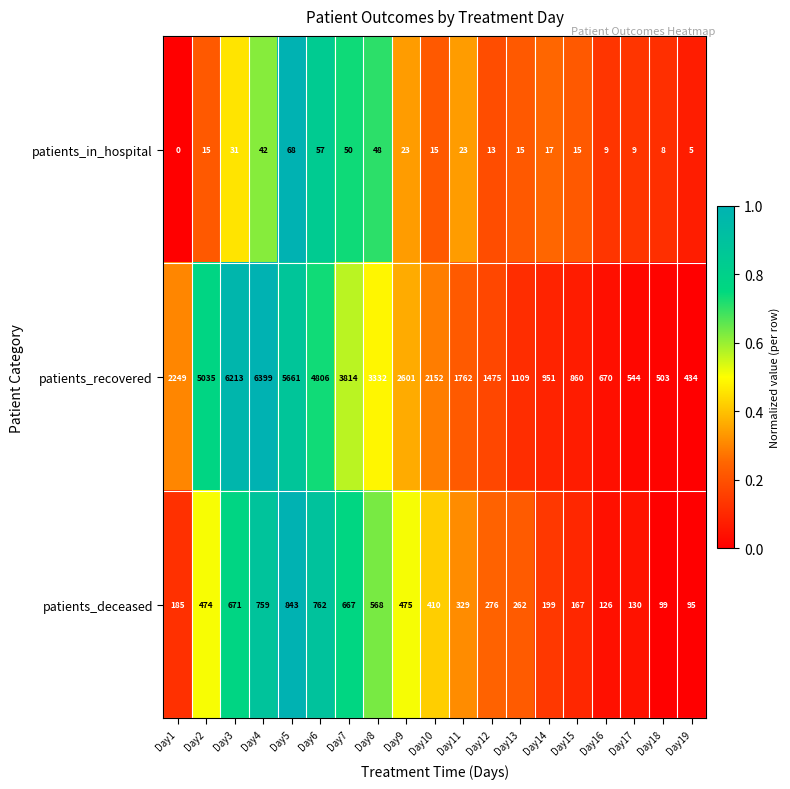

True or false: patients_deceased has a value of 263 at Day6.

False